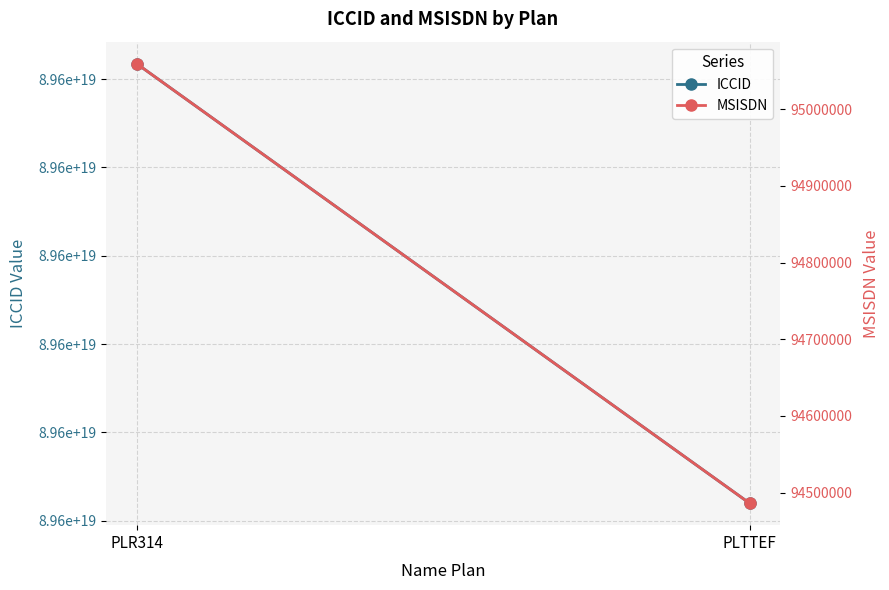

At which label does ICCID reach its peak?

PLR314